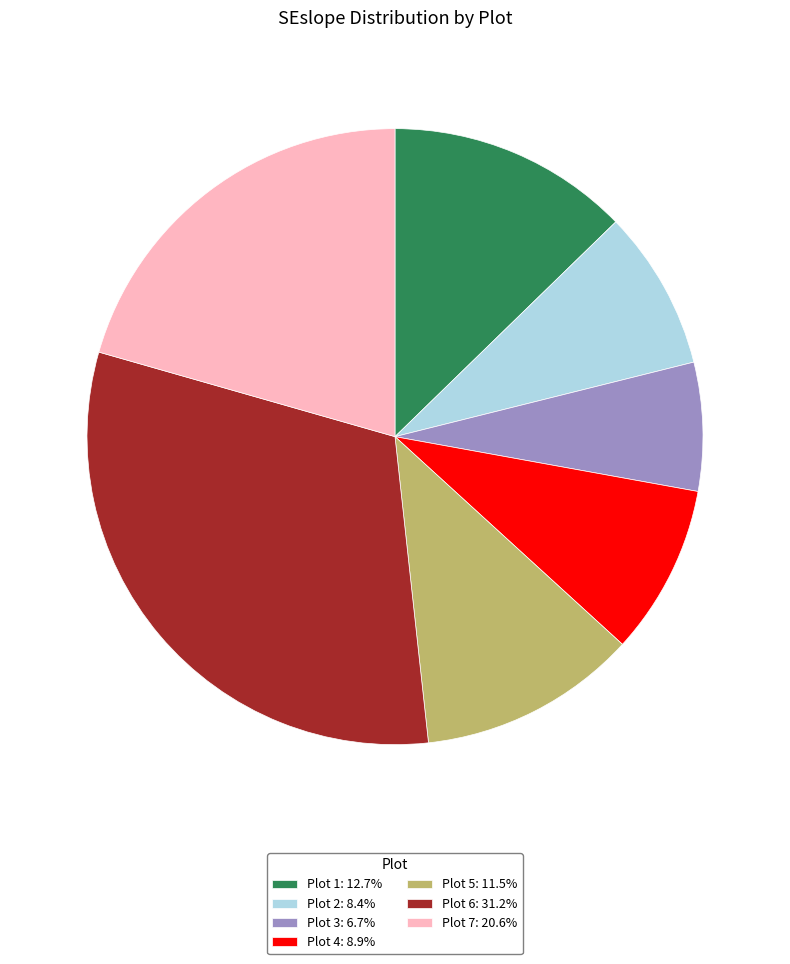

Is there any slice that represents more than half of the pie?

No